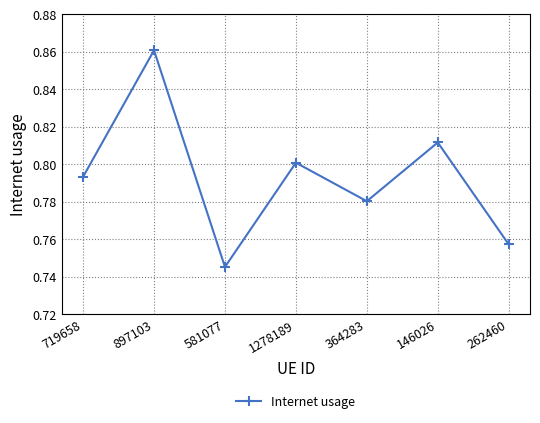

How many lines are shown in the chart?

1